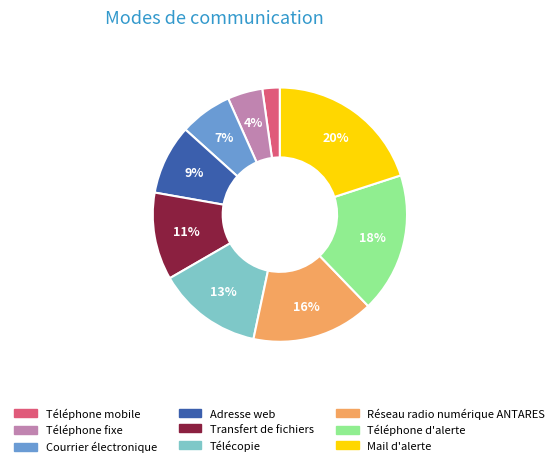

To the nearest percent, what portion does Télécopie represent?

13%